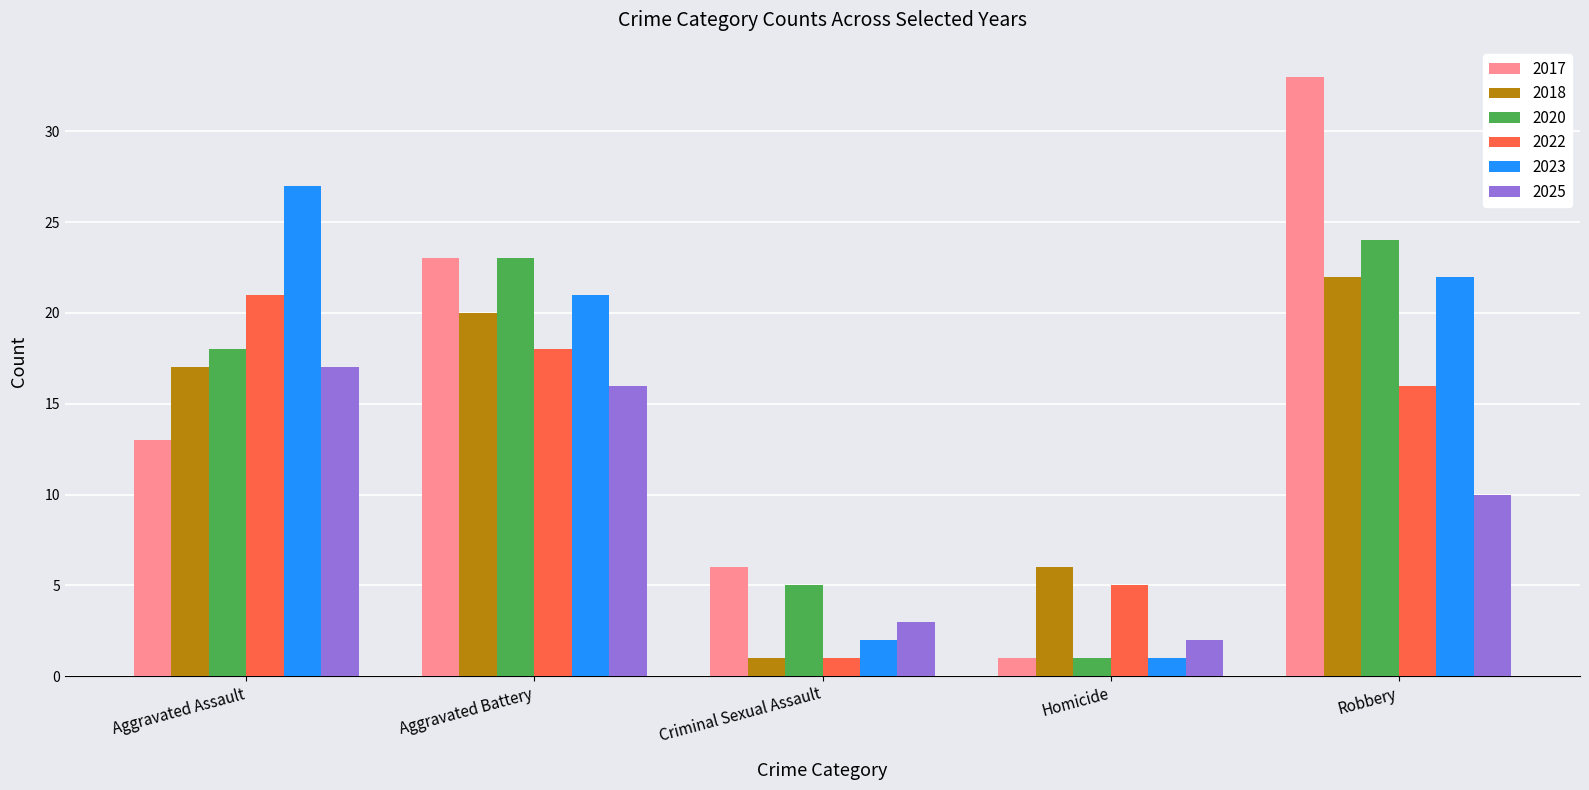

Rank the series by their maximum value, from lowest to highest.

2025, 2022, 2018, 2020, 2023, 2017